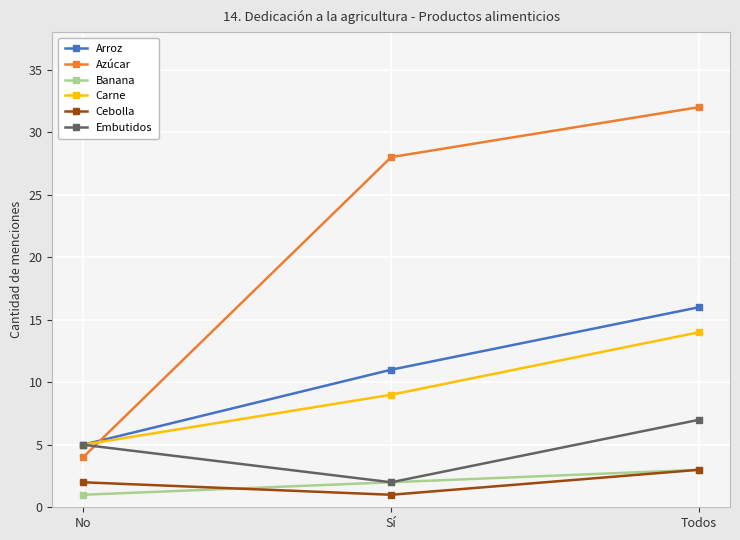

Reading left to right, list all the values displayed in this chart.

Arroz: No=5	Sí=11	Todos=16
Azúcar: No=4	Sí=28	Todos=32
Banana: No=1	Sí=2	Todos=3
Carne: No=5	Sí=9	Todos=14
Cebolla: No=2	Sí=1	Todos=3
Embutidos: No=5	Sí=2	Todos=7